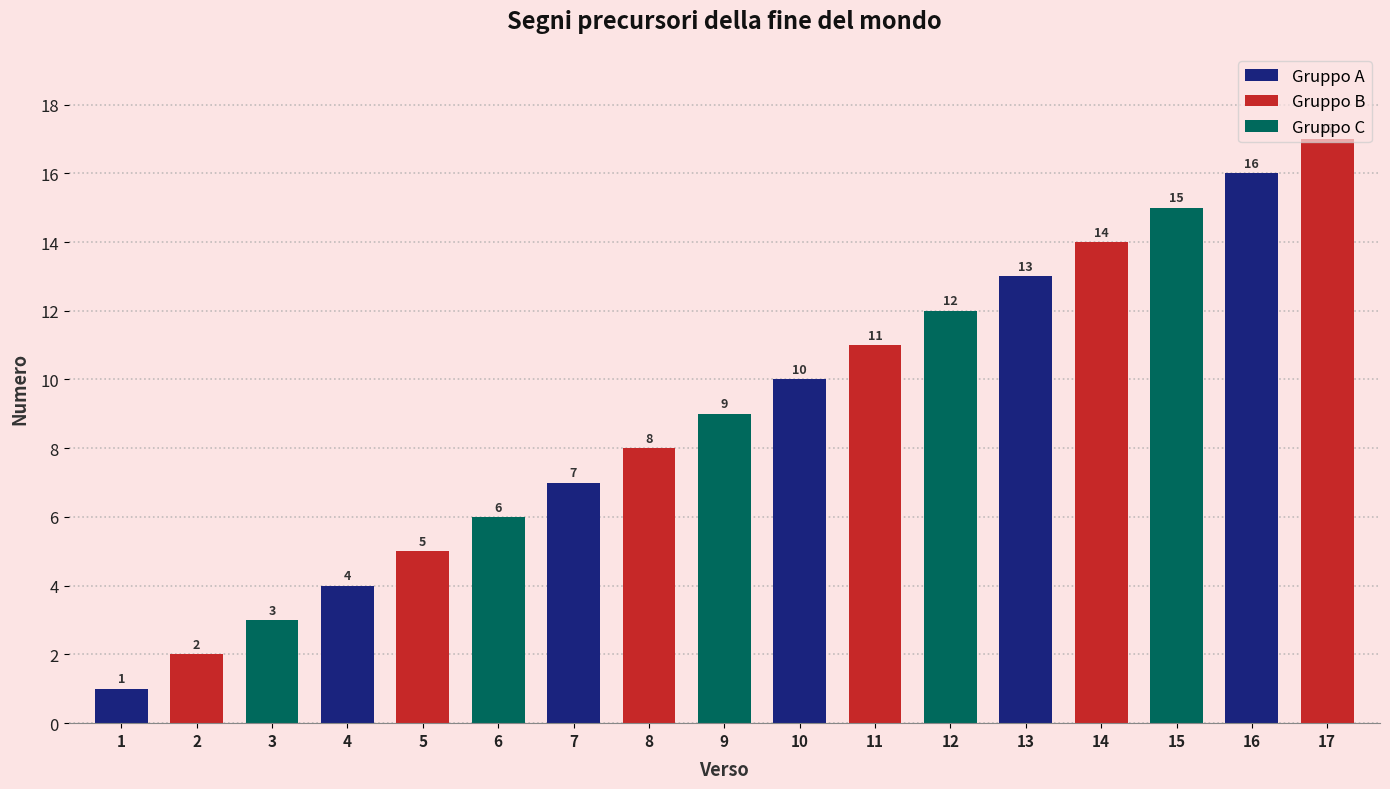

The value at 13 is 23. True or false?

False